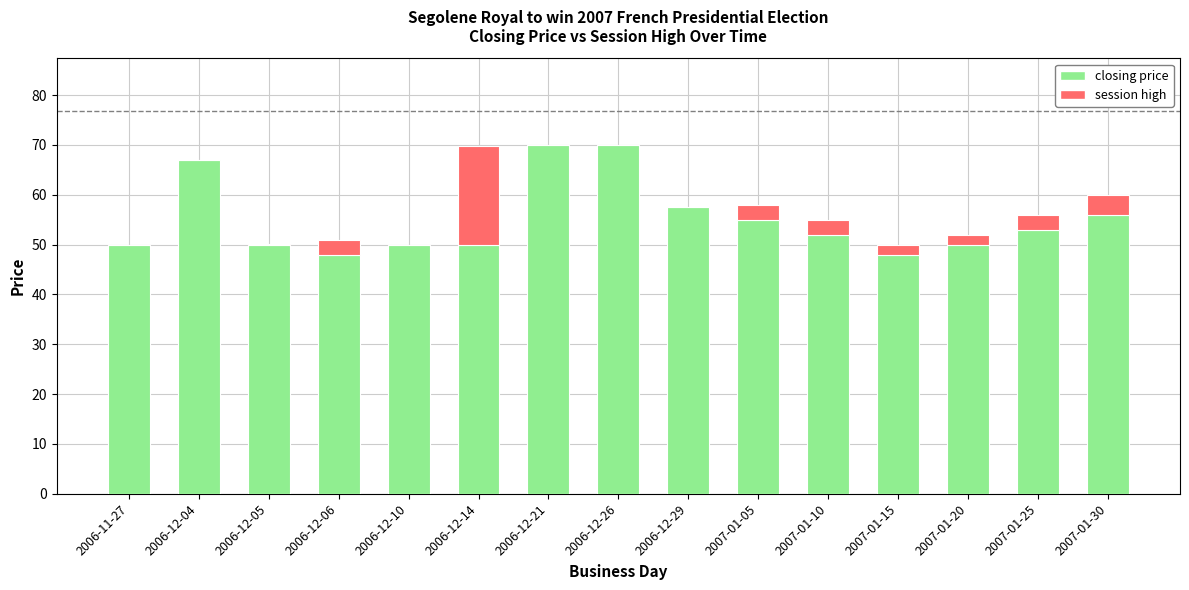

What is the sum of the closing price values at 2007-01-20 and 2007-01-30?

106.0